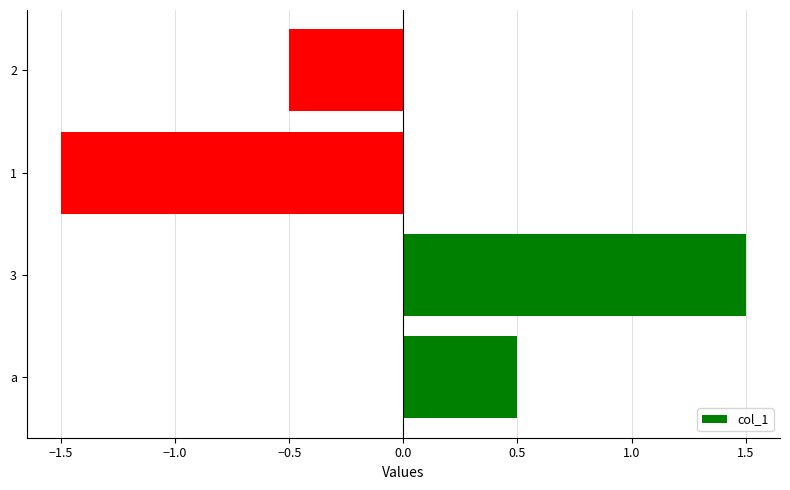

How many bars are there in total?

4